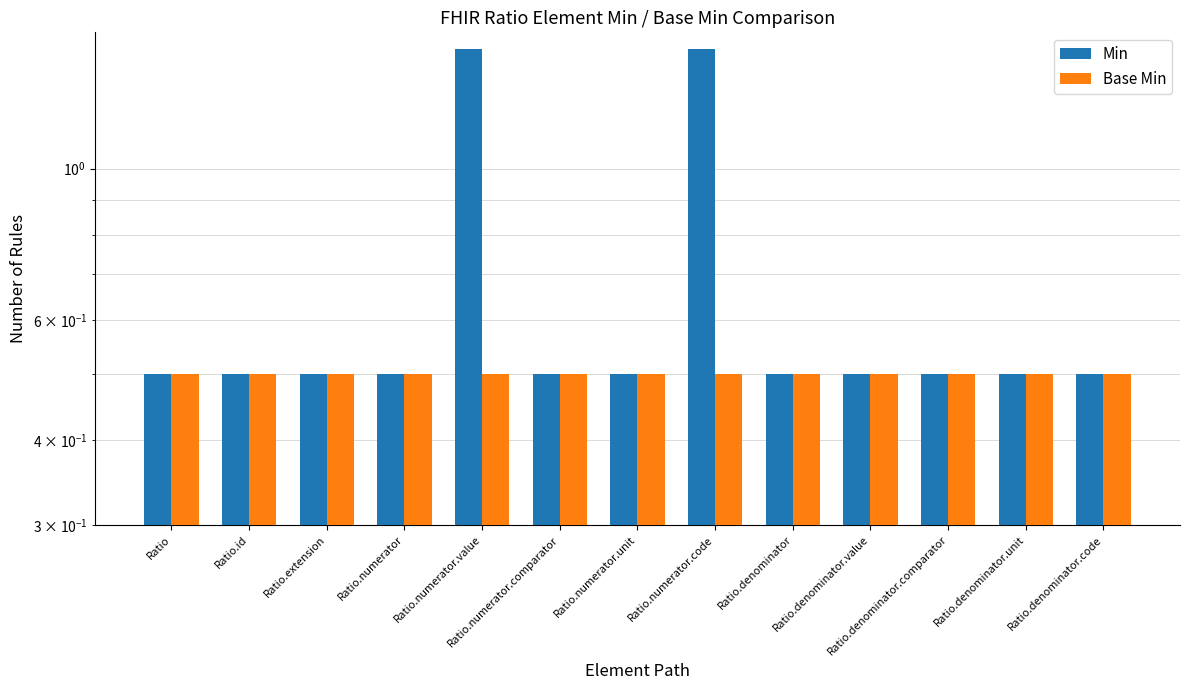

How many distinct data groups are displayed?

2